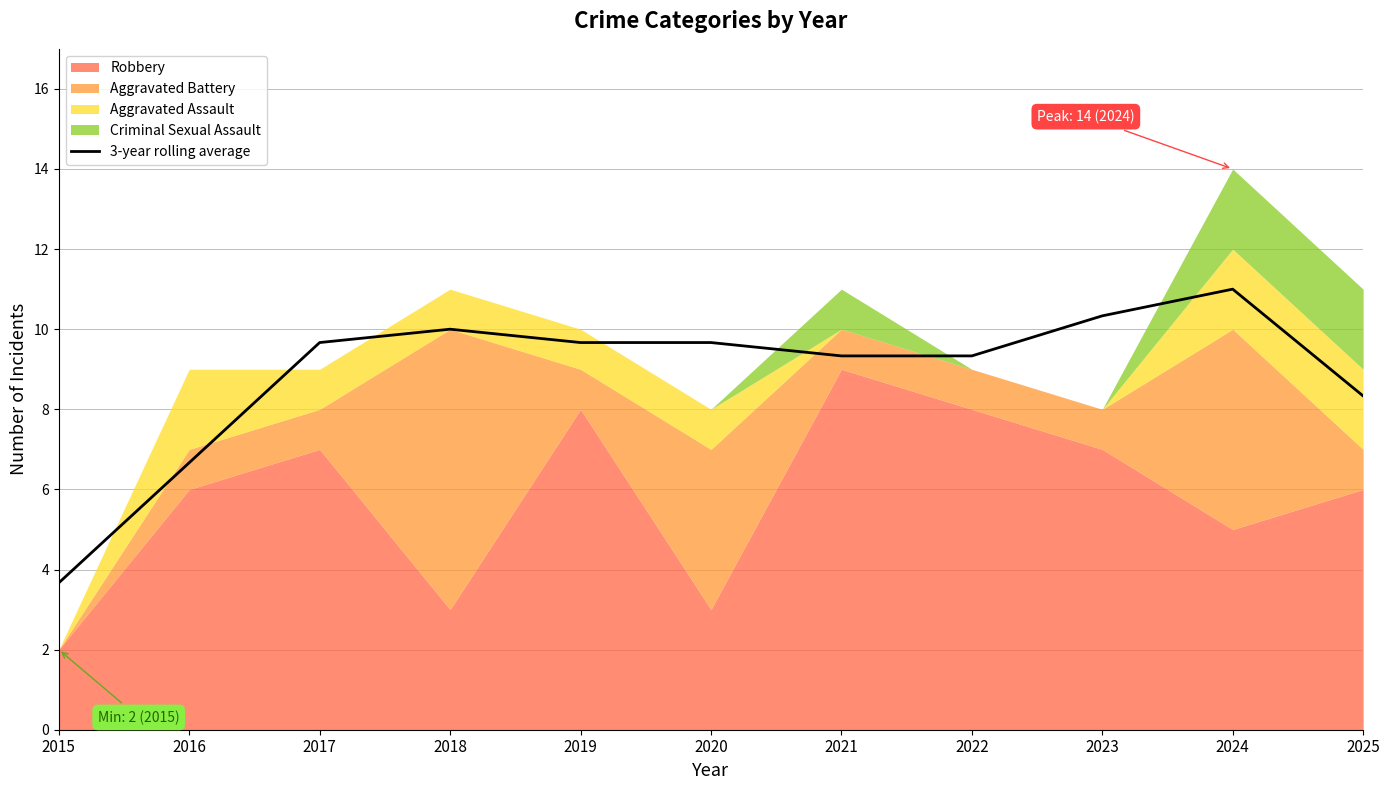

What is the change in value from 2016 to 2017?

+3.0